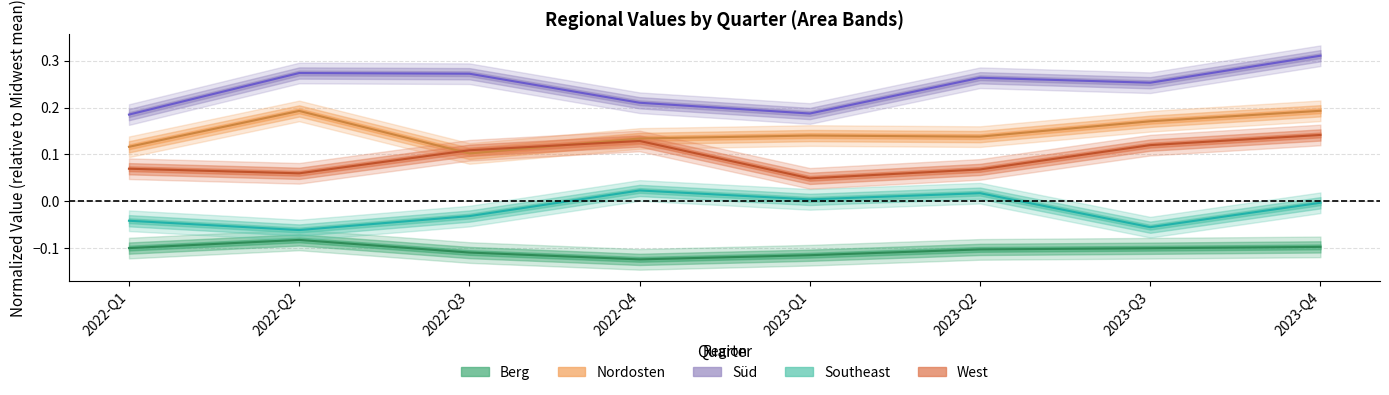

How many lines are shown in the chart?

5